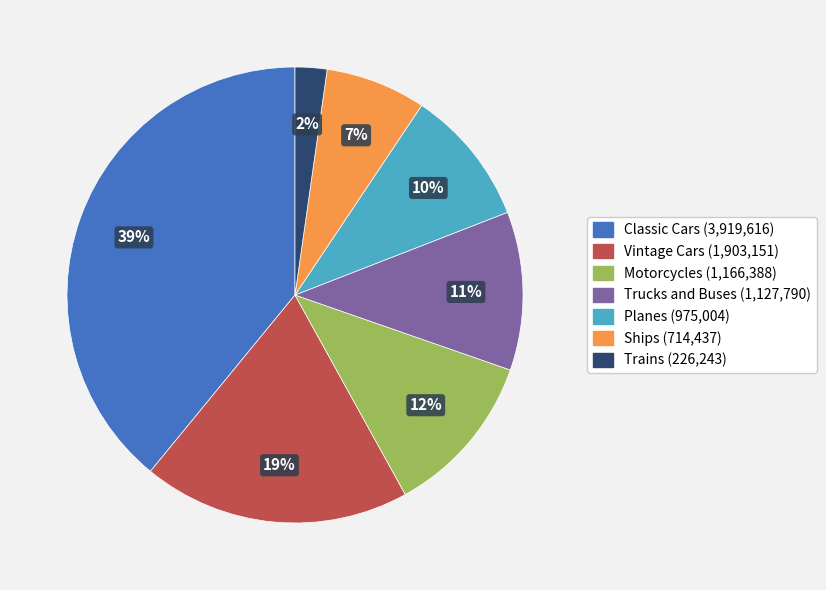

Combined, do Motorcycles and Ships account for over 50%?

No